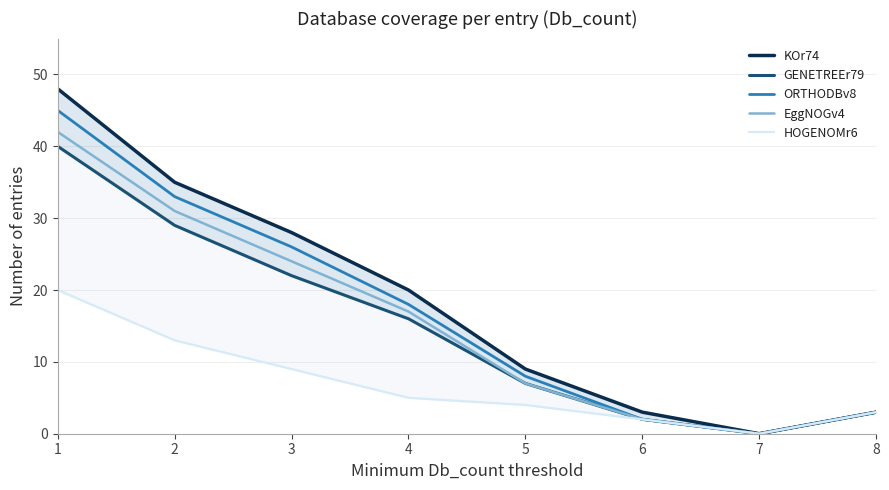

What is the value of the GENETREEr79 point at the 8th from the left?

3